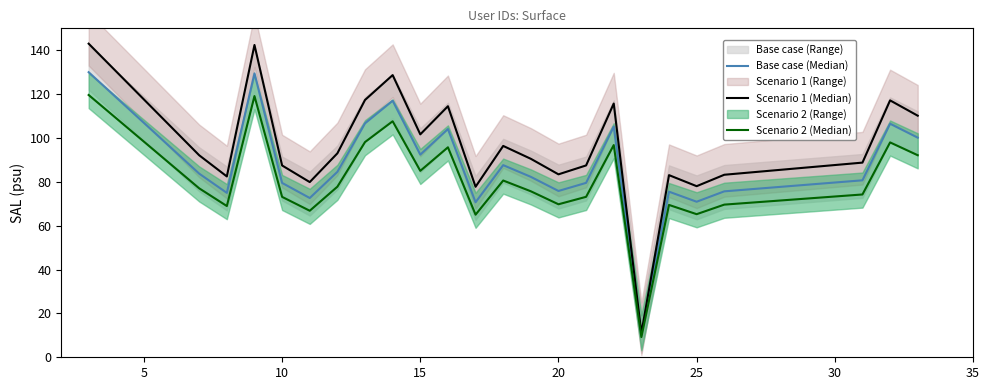

True or false: Base case (Median) and Scenario 1 (Median) intersect in this chart.

False